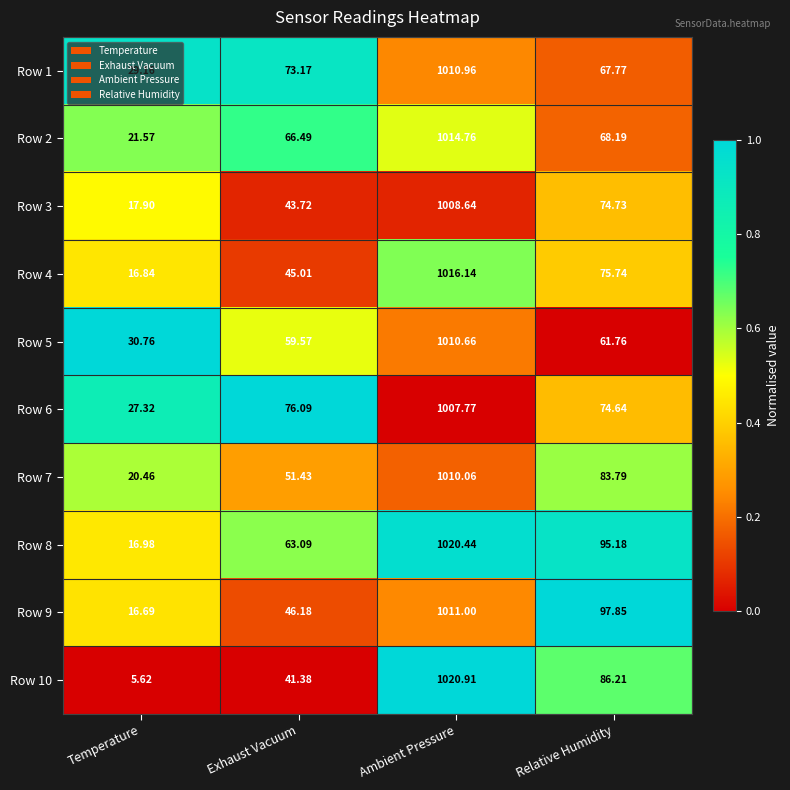

Where is Row 1 nearest to the value 520?

Exhaust Vacuum